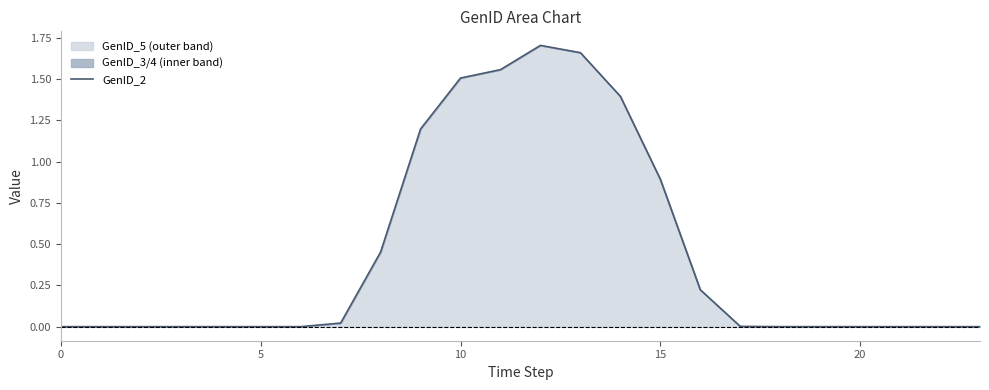

True or false: the data shows 0.0 at 18.

True